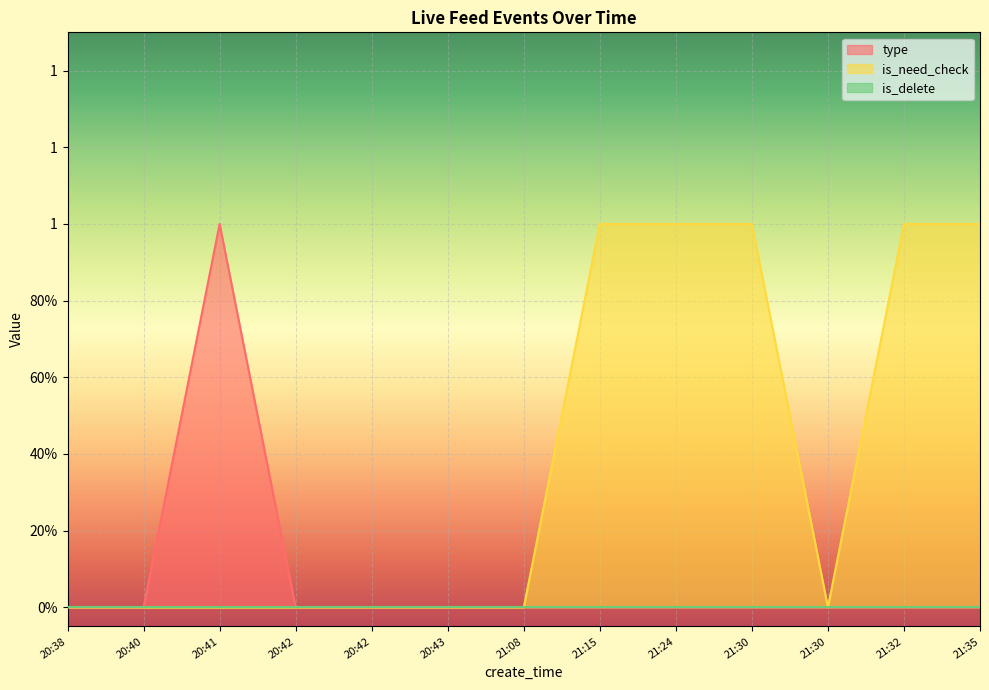

True or false: type and is_need_check cross at least once.

False